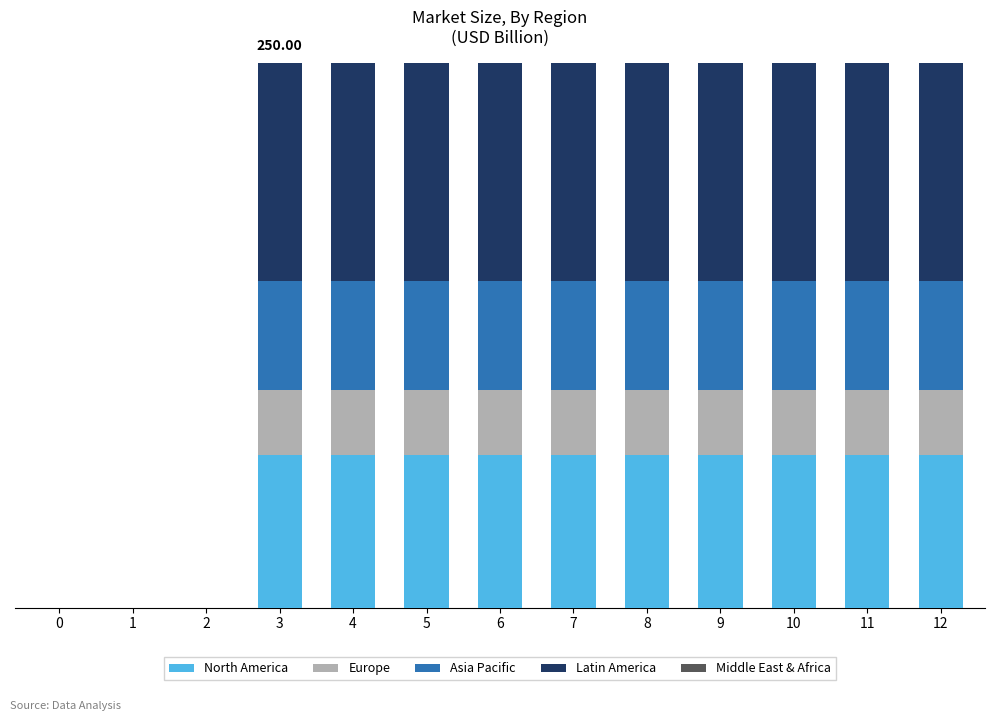

Are the bars horizontal?

No